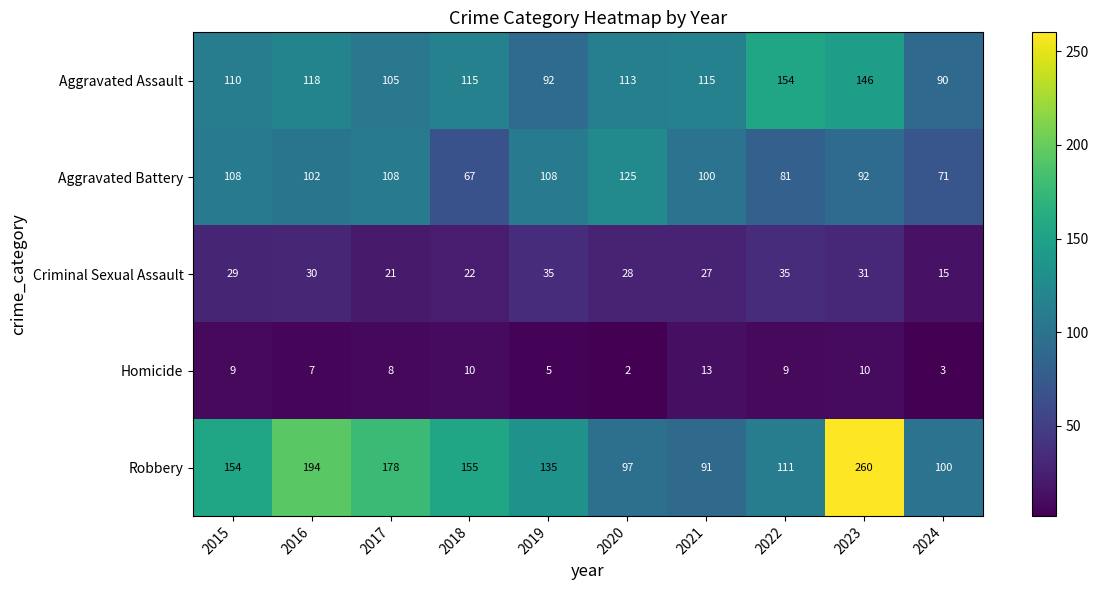

What is the total value across all series at 2016?

451